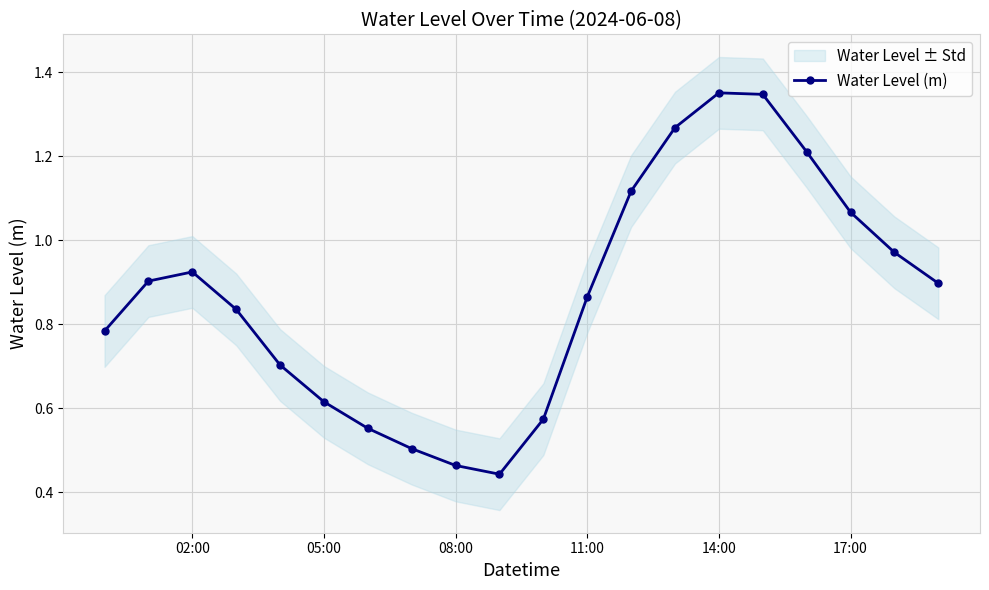

True or false: Water Level (m) has more than 1 interior local peaks.

True